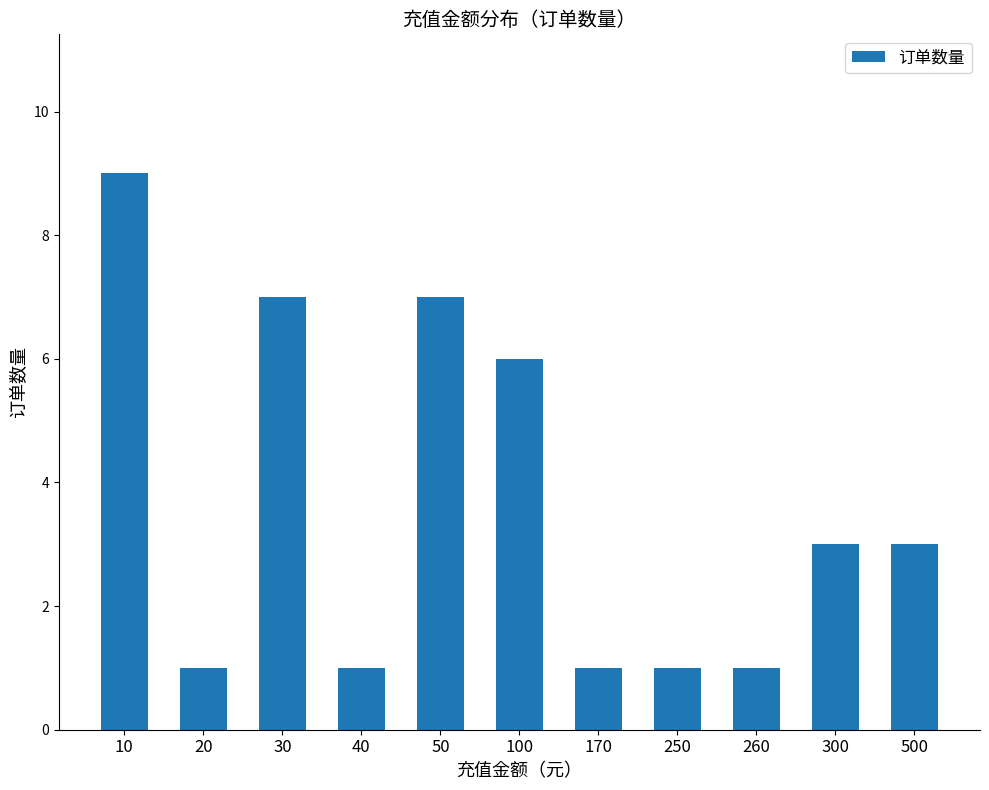

What is the change in value from 260 to 500?

+2